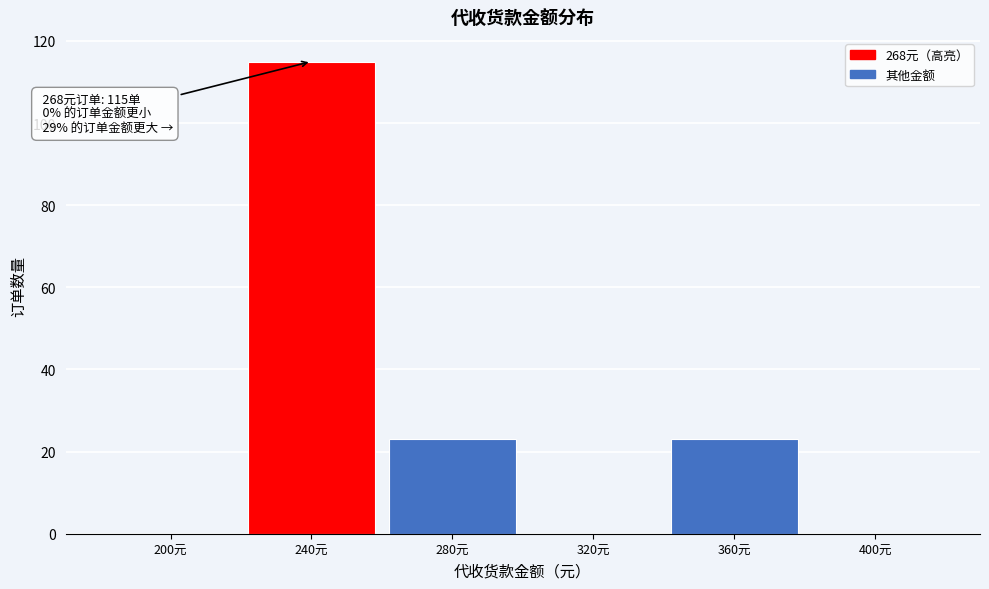

Reading left to right, what are all the values shown in this chart?

200元=0	240元=115	280元=23	320元=0	360元=23	400元=0